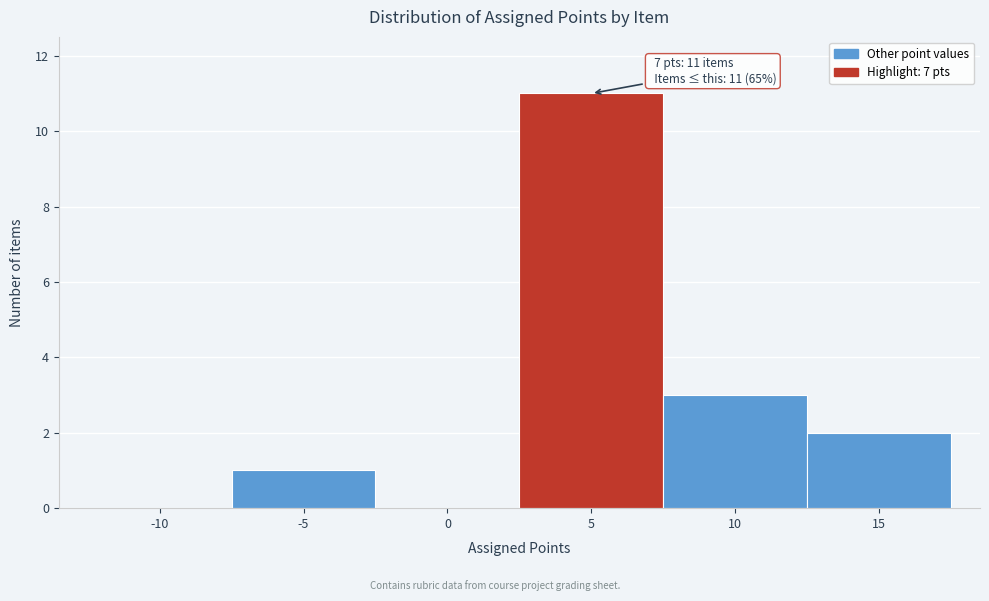

Reading left to right, transcribe all the data shown in this chart.

-10=0	-5=1	0=0	5=11	10=3	15=2